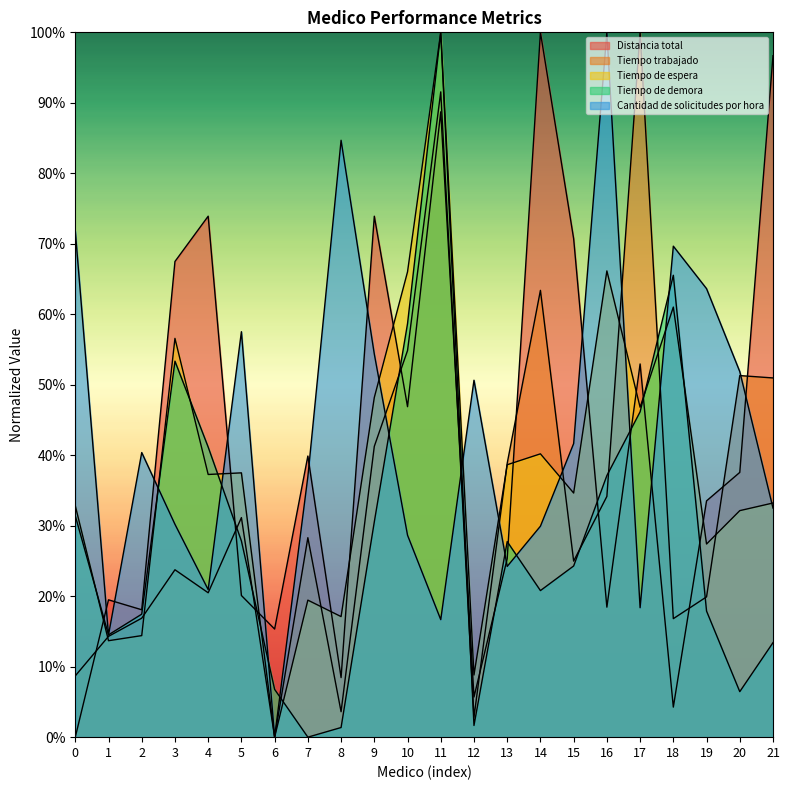

What is the approximate value of Tiempo de demora at 14?

0.2